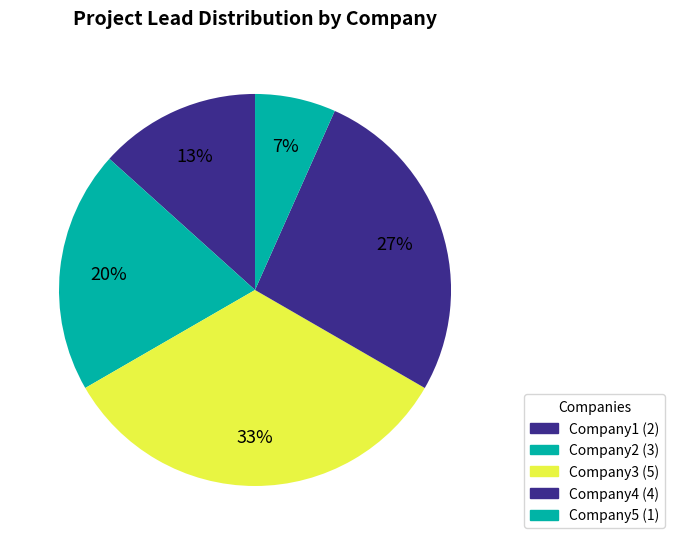

How many slices are in this pie chart?

5